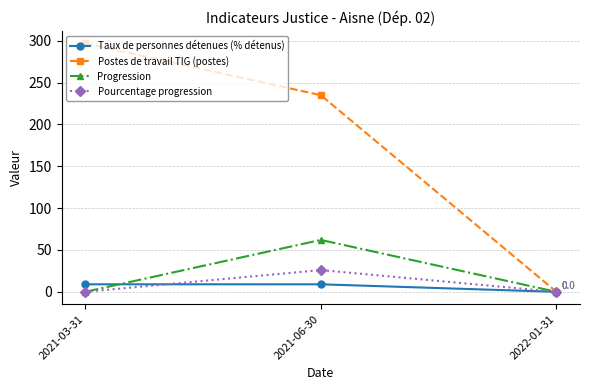

How many values in the Postes de travail TIG (postes) series are below 235?

1